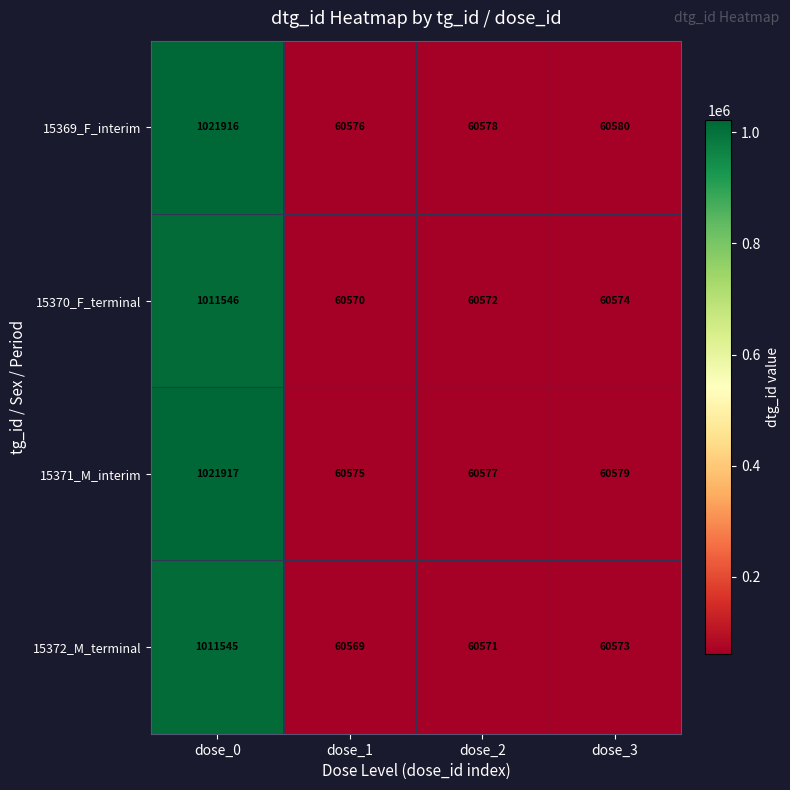

At which category is the sum across all series the highest?

dose_0